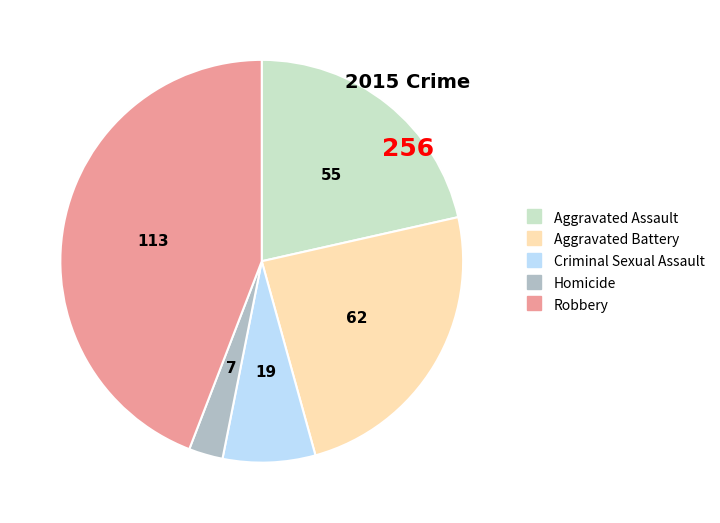

Which has a higher value, Aggravated Battery or Criminal Sexual Assault?

Aggravated Battery